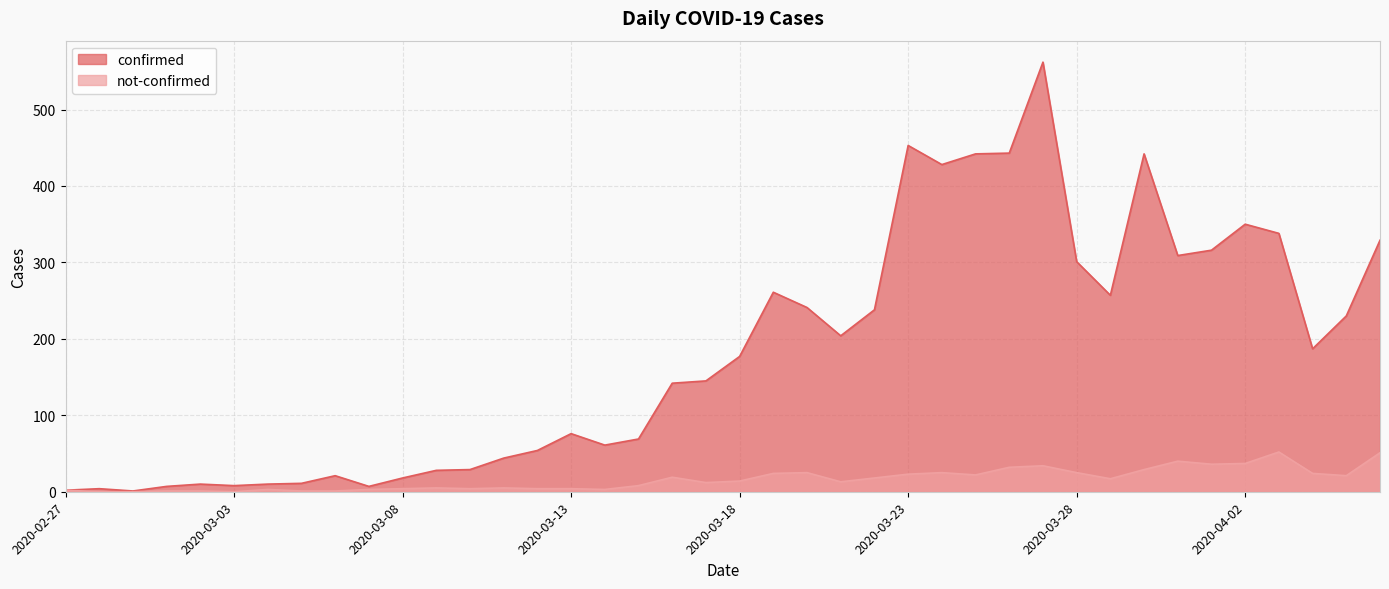

What is the label of the 37th point from the left?

2020-04-03